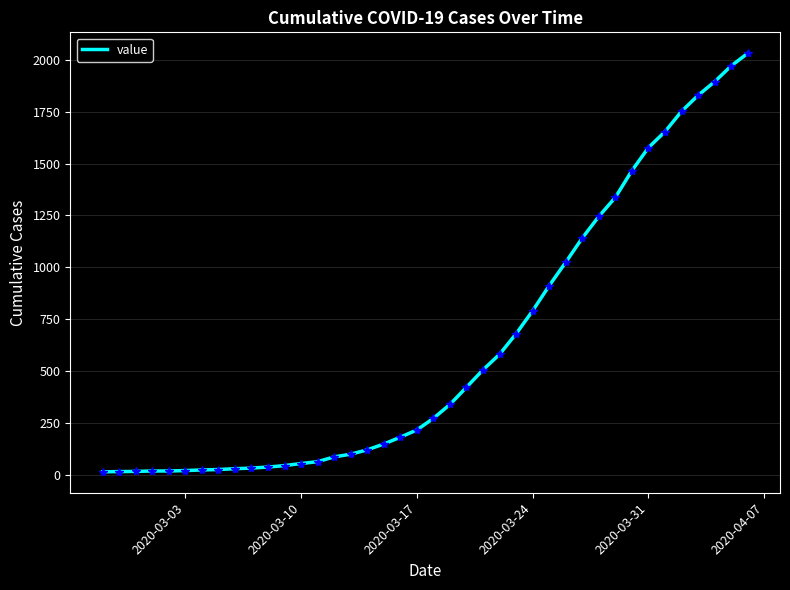

What is the difference between the maximum and minimum values?

2019